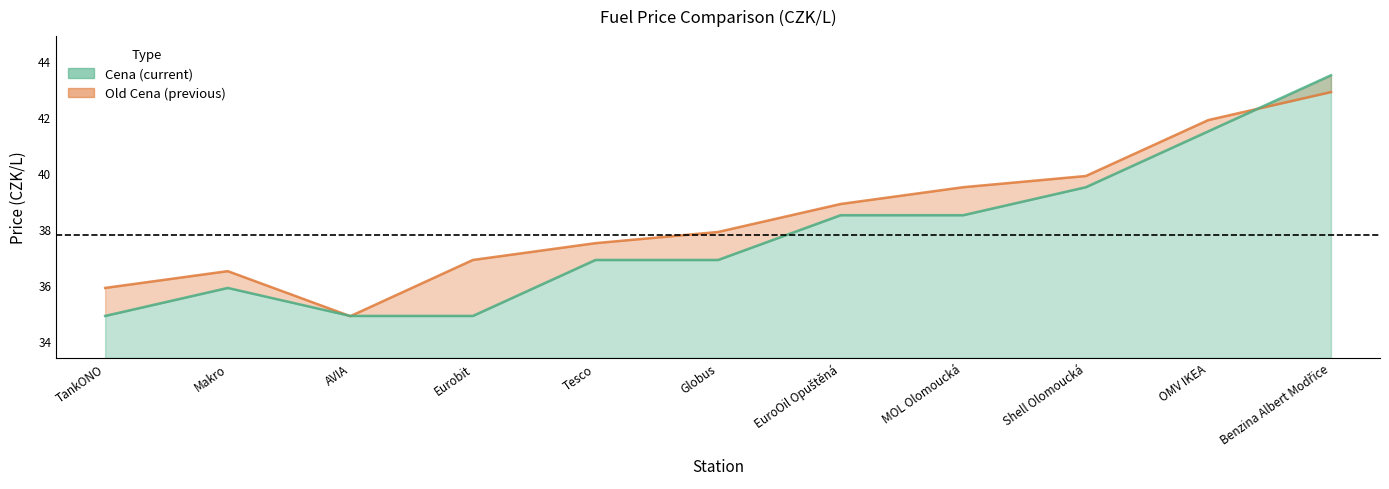

Is the value of Old Cena at MOL Olomoucká greater than the value of Cena at MOL Olomoucká?

Yes